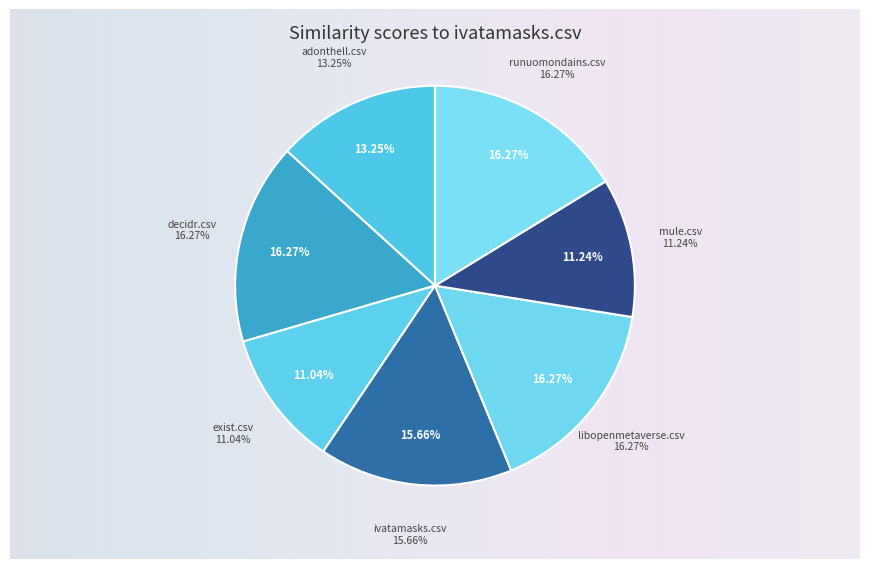

Combined, do adonthell.csv and libopenmetaverse.csv account for over 50%?

No